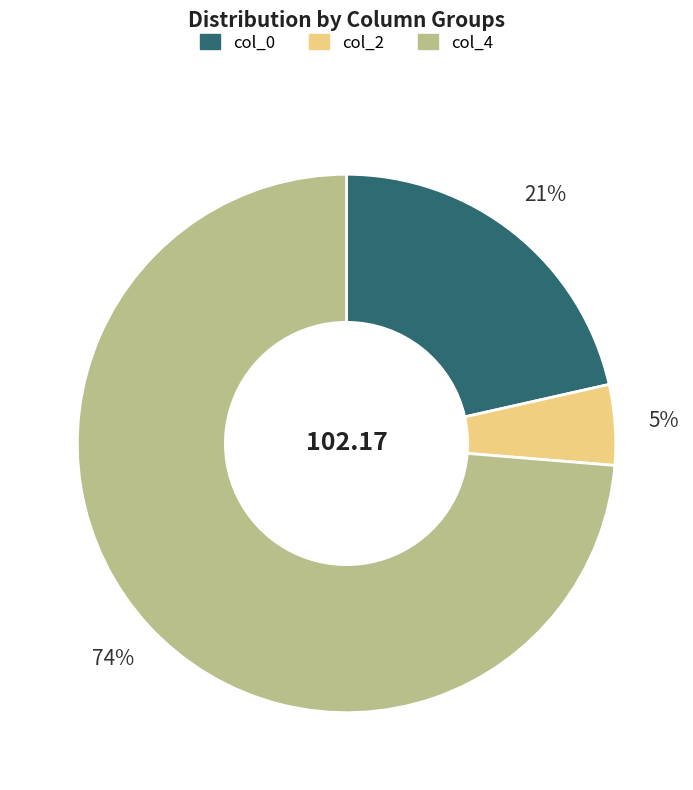

To the nearest percent, what is the difference between the largest and smallest slice percentages?

69%